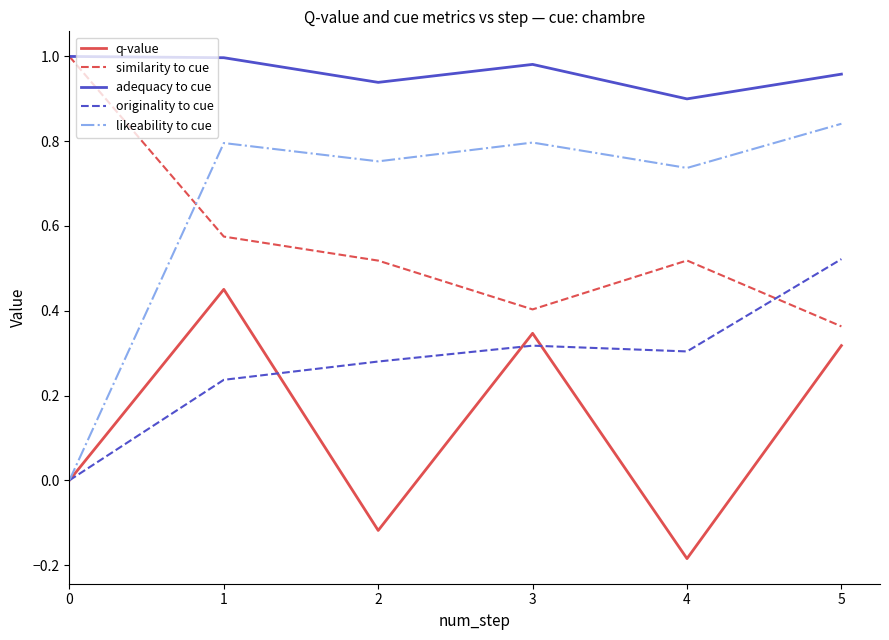

What is the difference between the adequacy to cue values at 2 and 0?

0.1